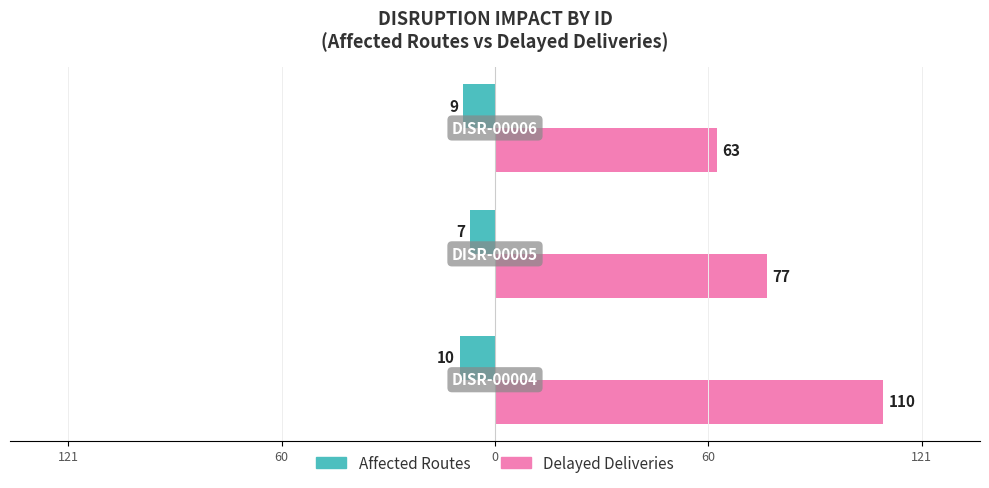

Rank the series by their average value, from highest to lowest.

Delayed Deliveries, Affected Routes